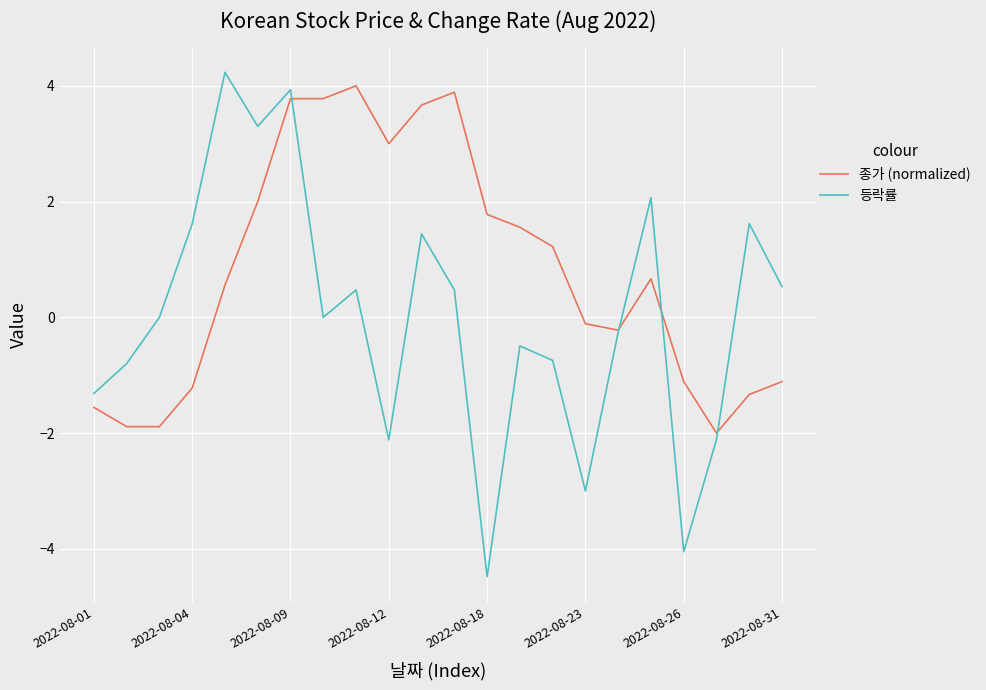

Which series has the largest range (max minus min)?

등락률